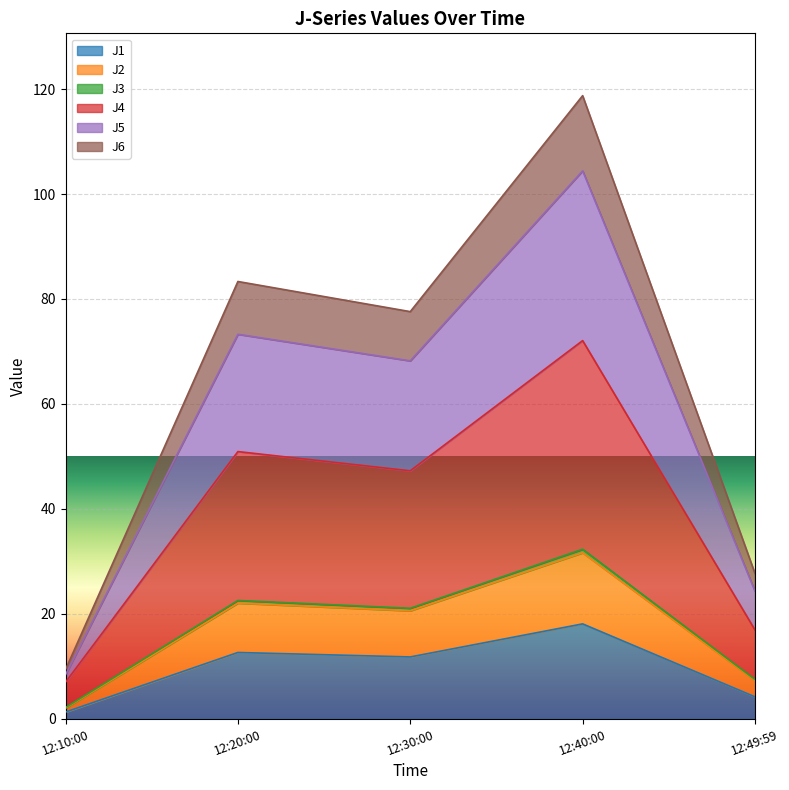

At which category is the sum across all series the highest?

12:40:00